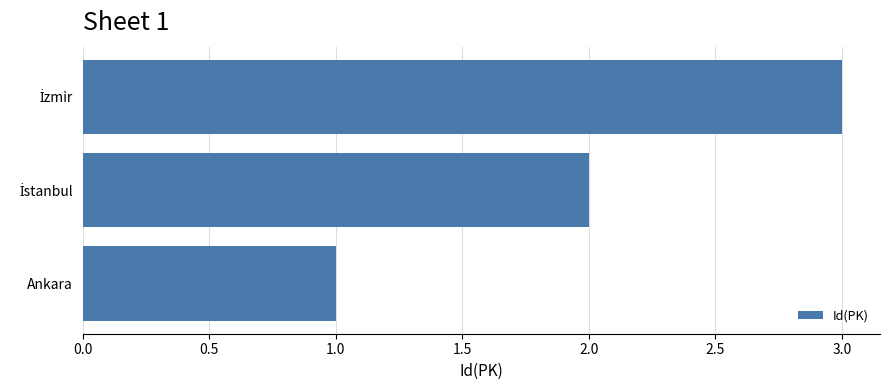

How many distinct data groups are displayed?

1